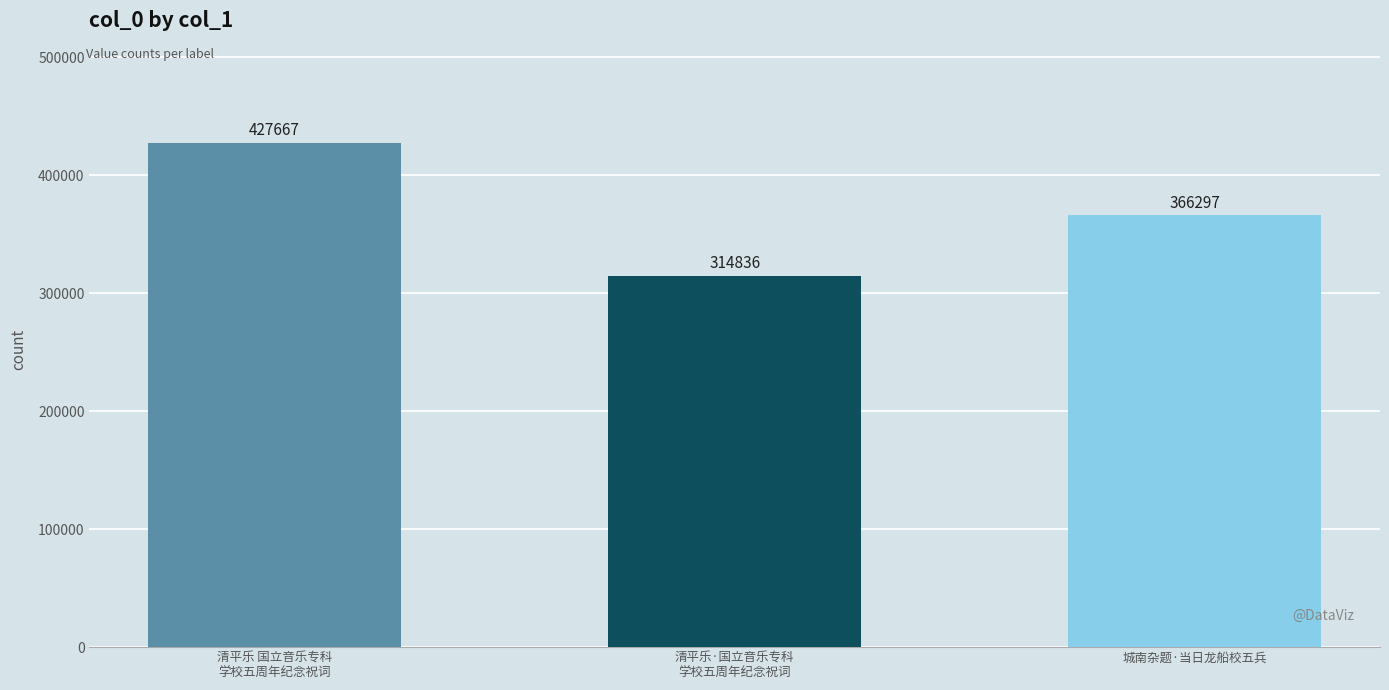

What is the value of the 2nd bar from the left?

314836